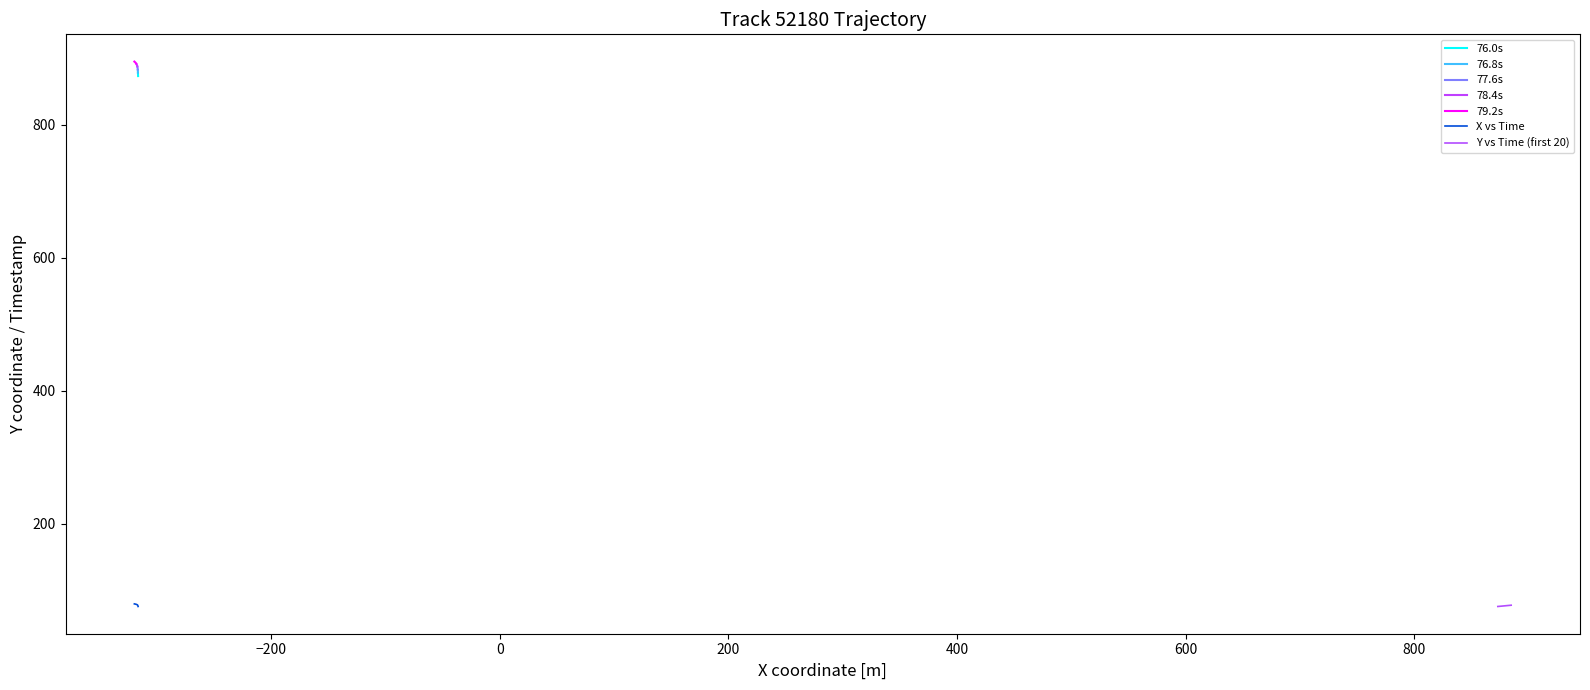

Does the chart display data point markers on the line(s)?

No